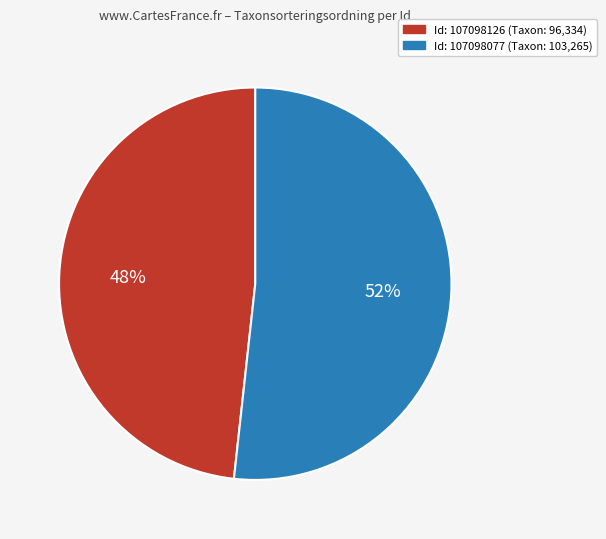

Is there a majority slice in this chart?

Yes